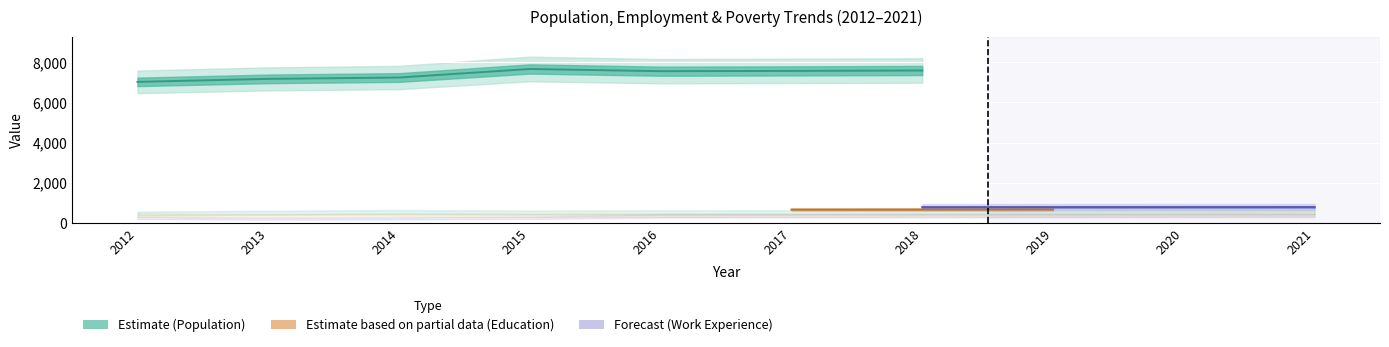

At which label does Poverty first exceed 54?

2019